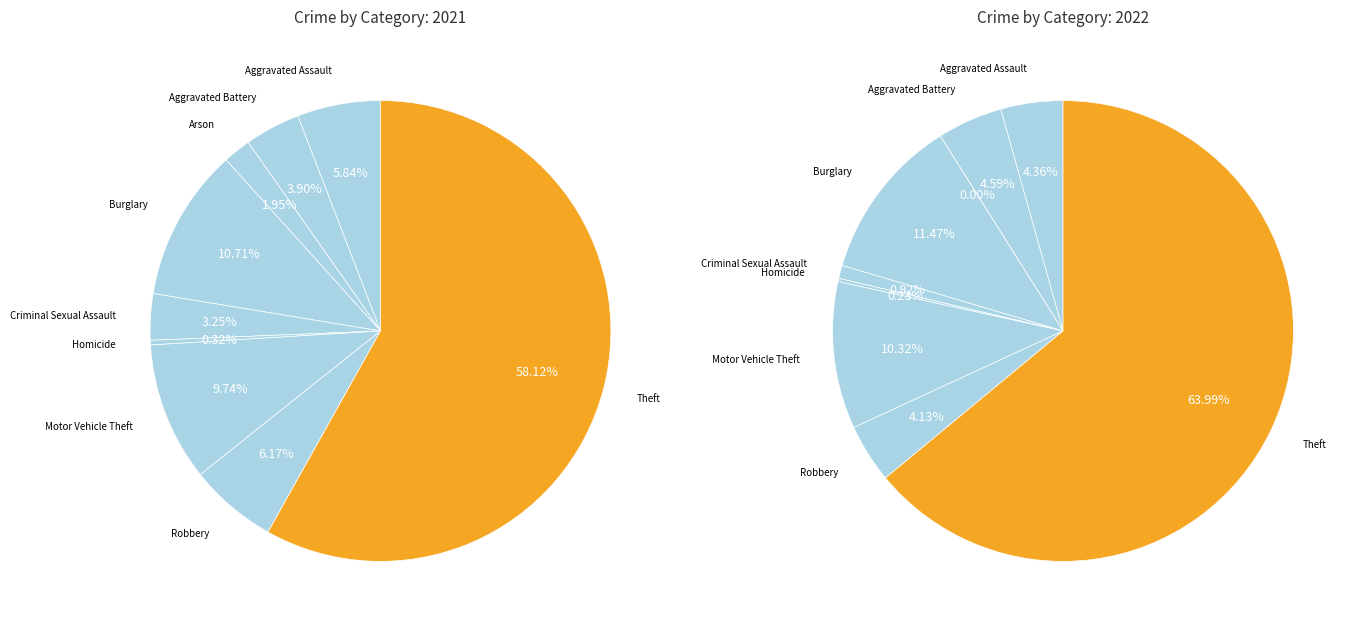

Approximately how many times larger is the value at Homicide compared to Criminal Sexual Assault?

0.2